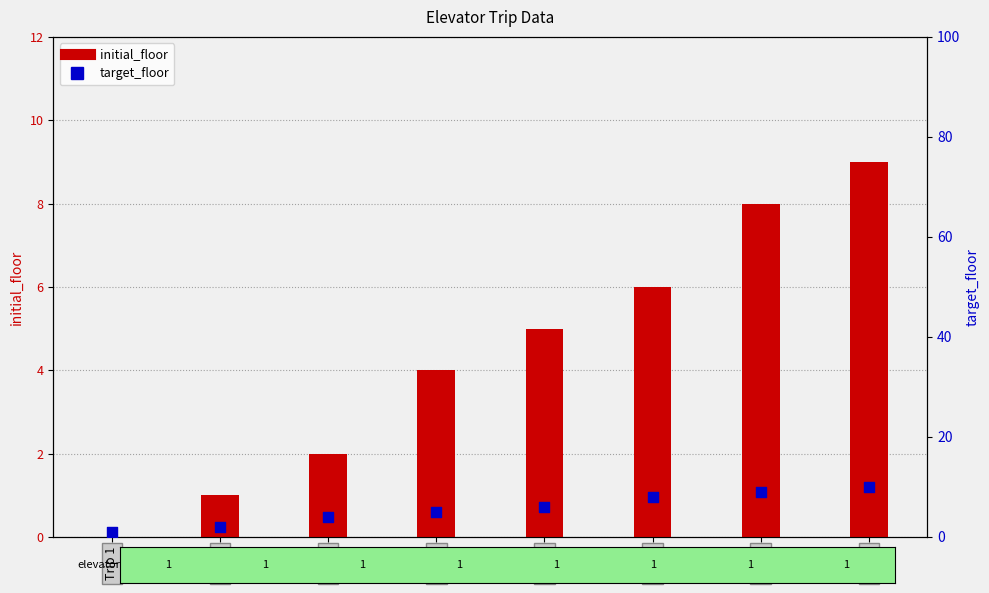

What are all the series names shown in the legend?

initial_floor, target_floor